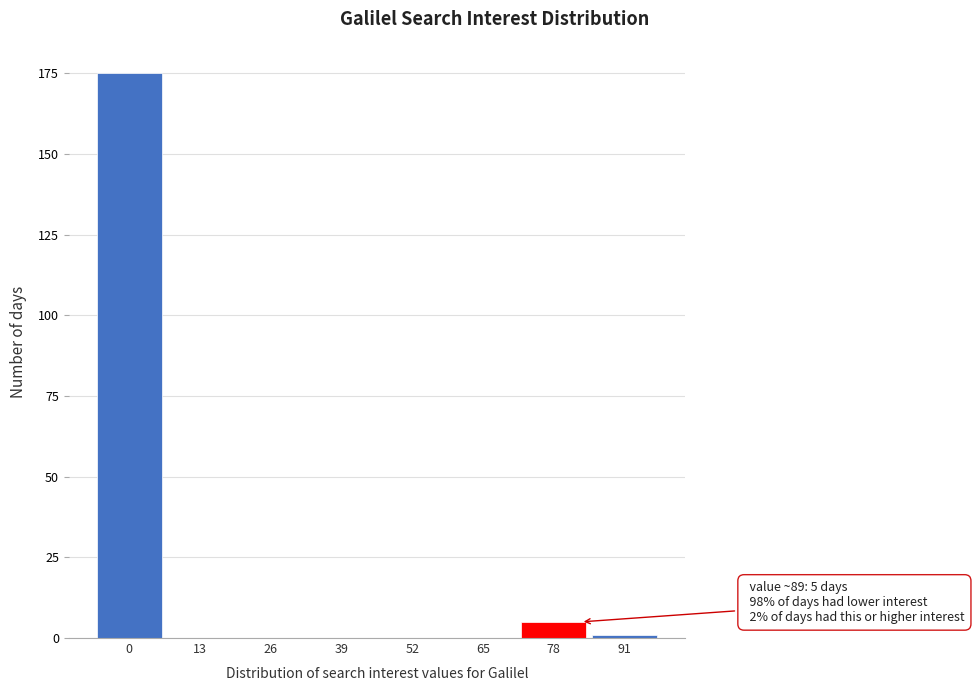

Reading left to right, transcribe all the data shown in this chart.

0=175	13=0	26=0	39=0	52=0	65=0	78=5	91=1